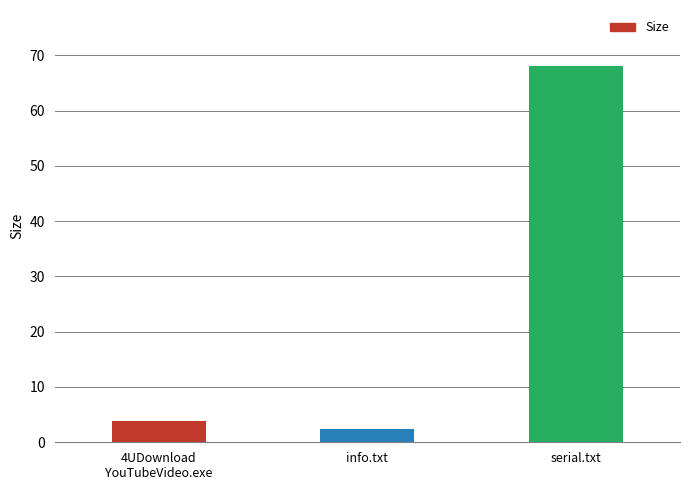

At which category does the chart reach its peak across all series?

serial.txt